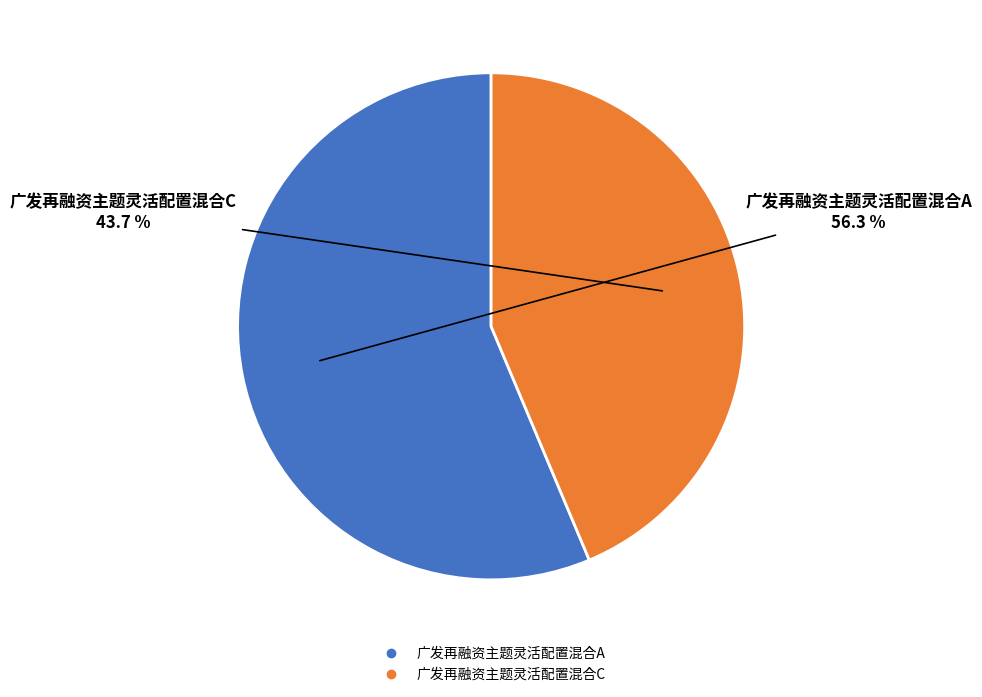

Does any single category account for the majority?

Yes